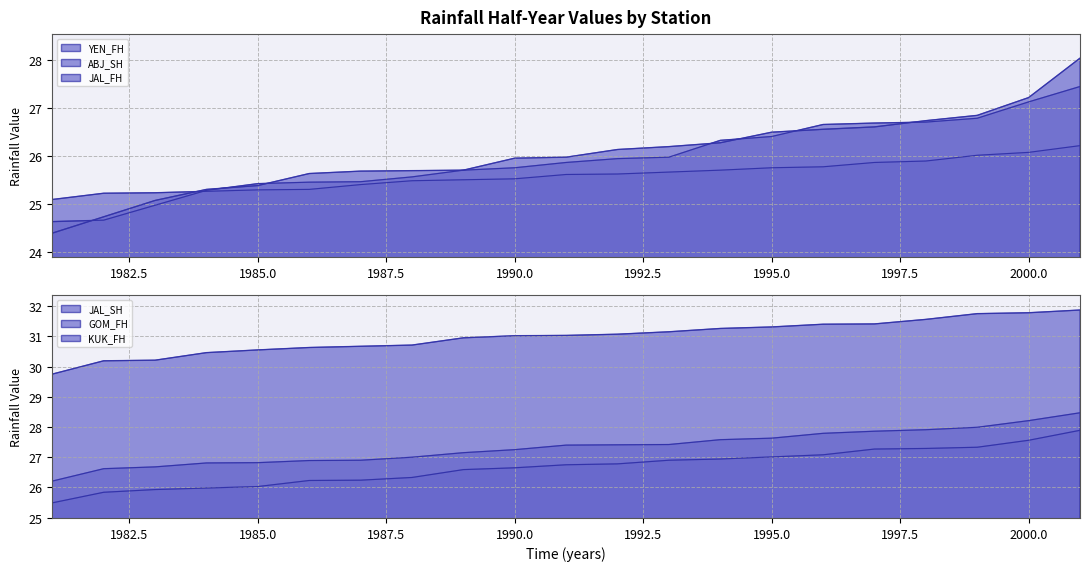

How many lines are shown in the chart?

6